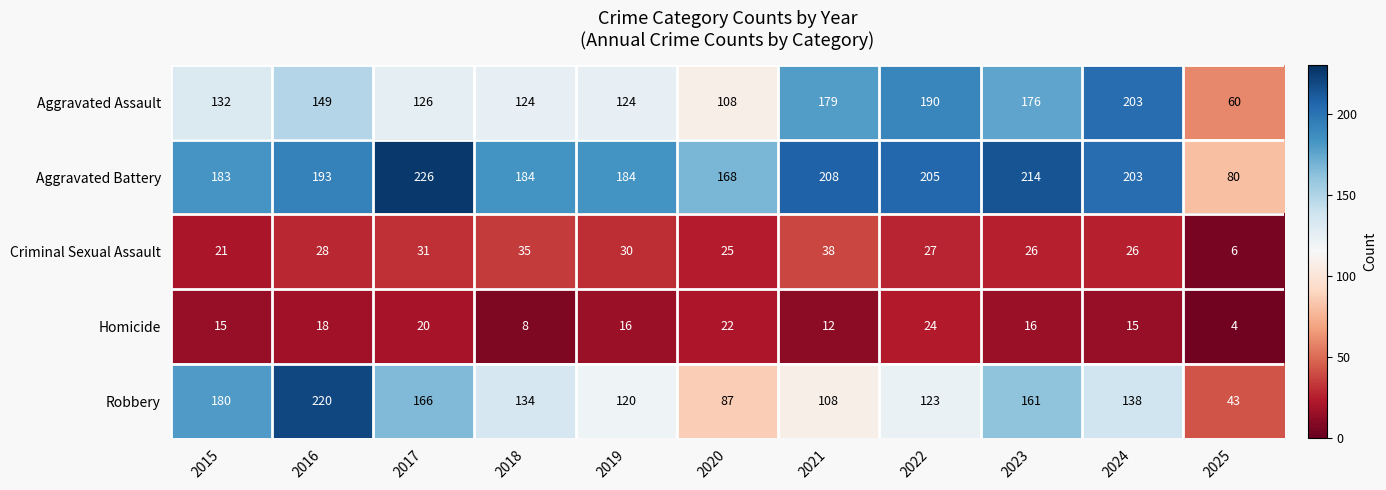

At which category does the chart reach its peak across all series?

2017